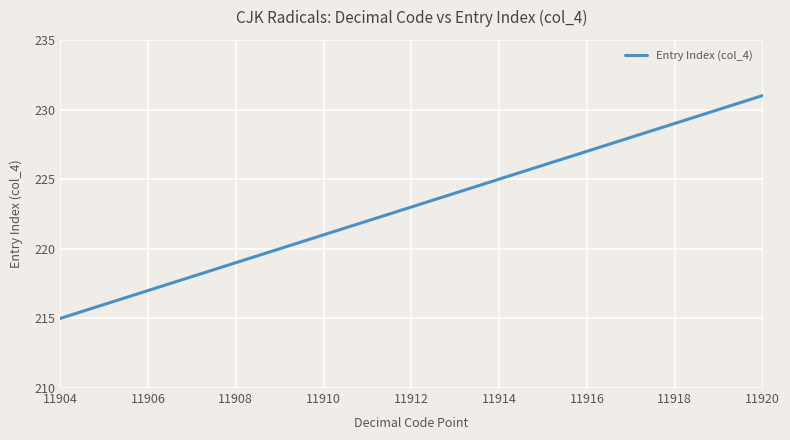

What is the greatest value displayed?

231